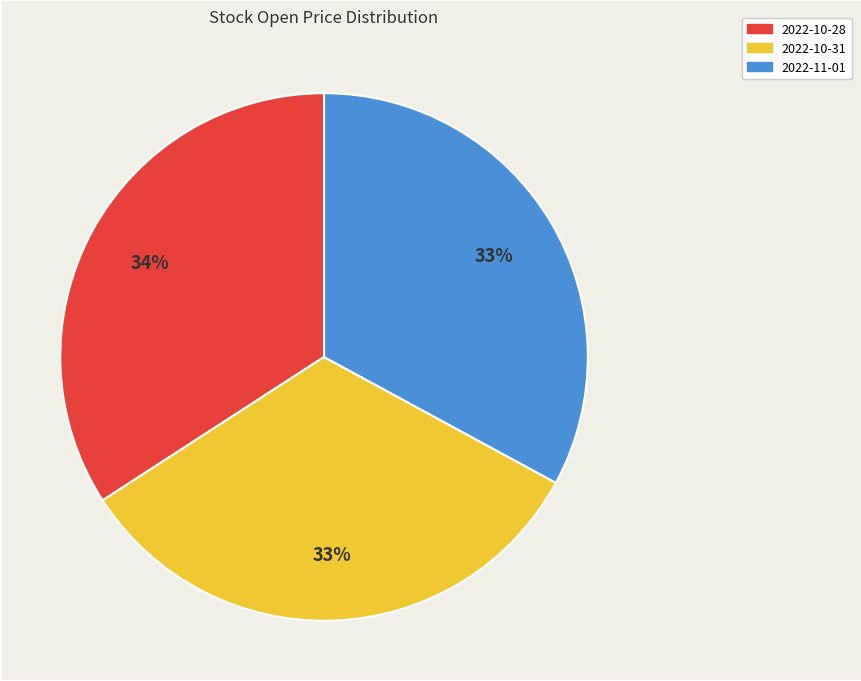

What percentage is the 2022-10-28 slice, to the nearest percent?

34%